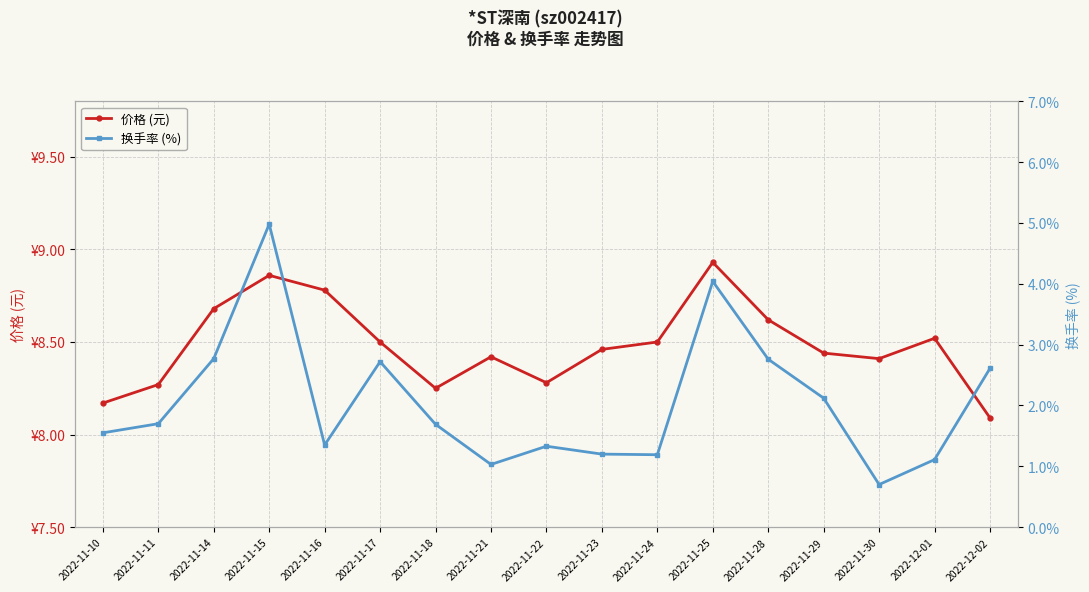

At which category does the chart reach its peak across all series?

2022-11-25